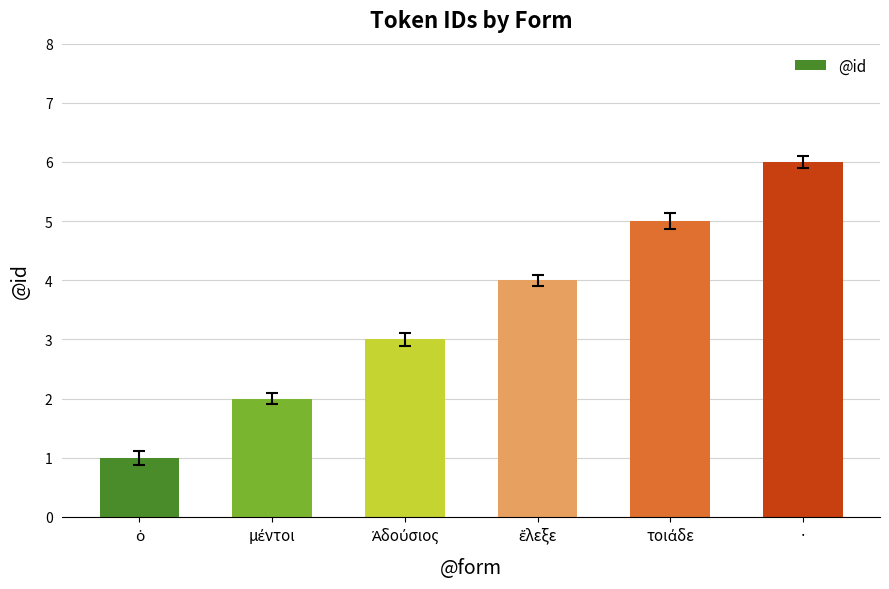

What is the greatest value displayed?

6